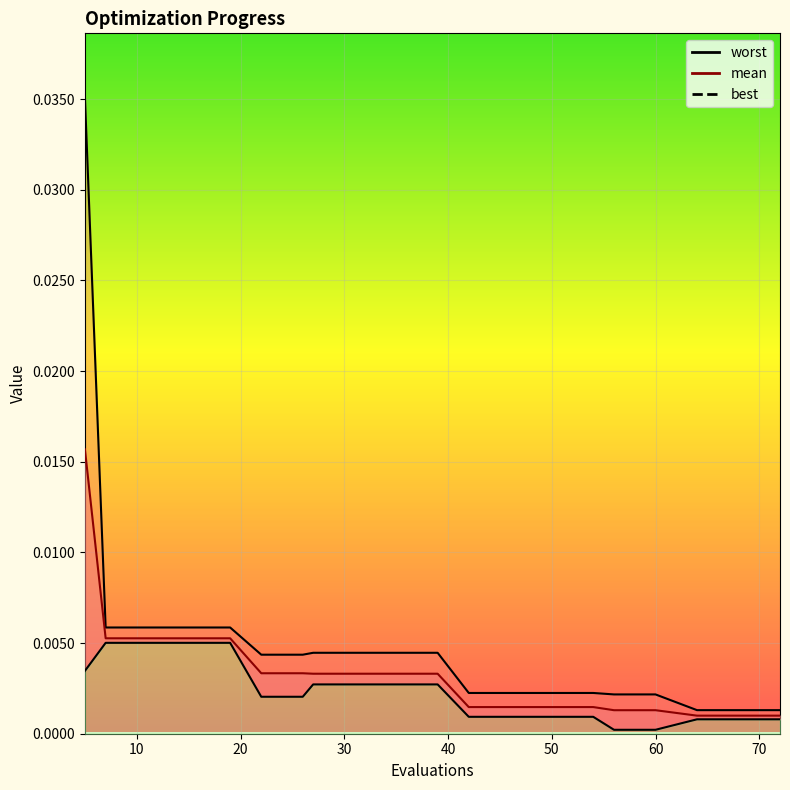

At 22, list the series in order from smallest to largest.

best, mean, worst